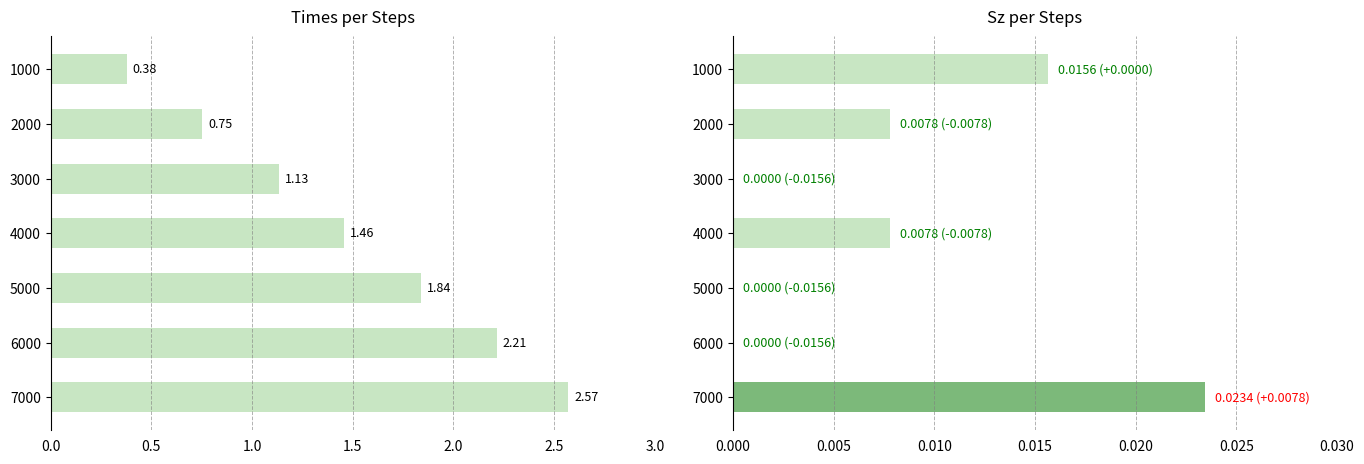

What is the sum of all Times values?

10.3